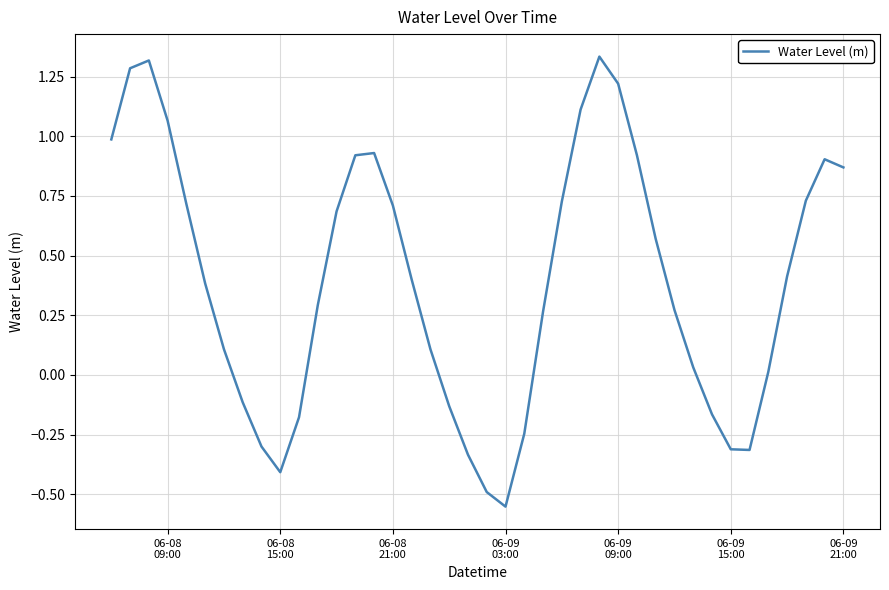

How many values exceed 0?

28